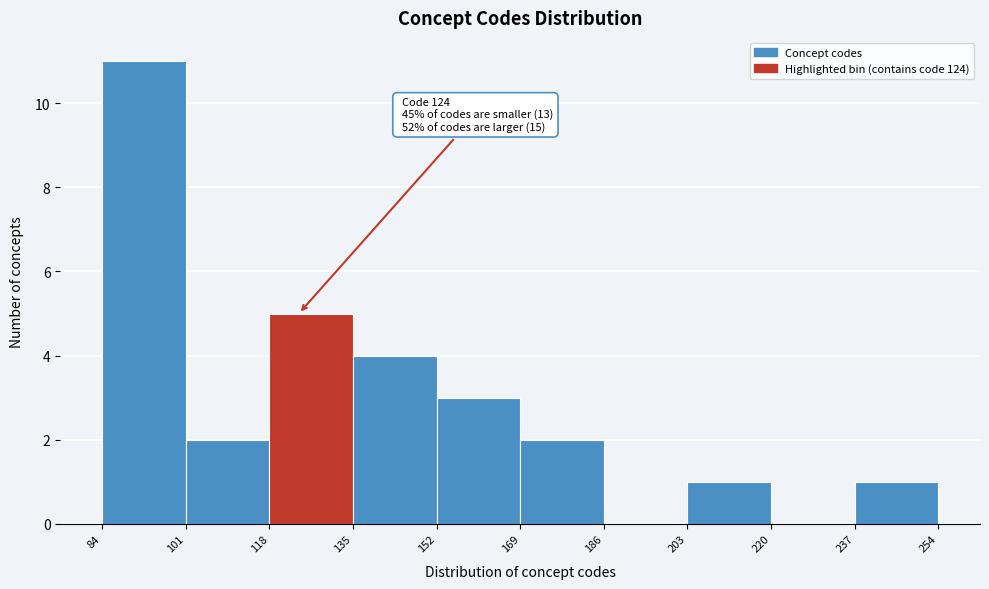

Over which range of the x-axis is the bar tallest?

84 to 101